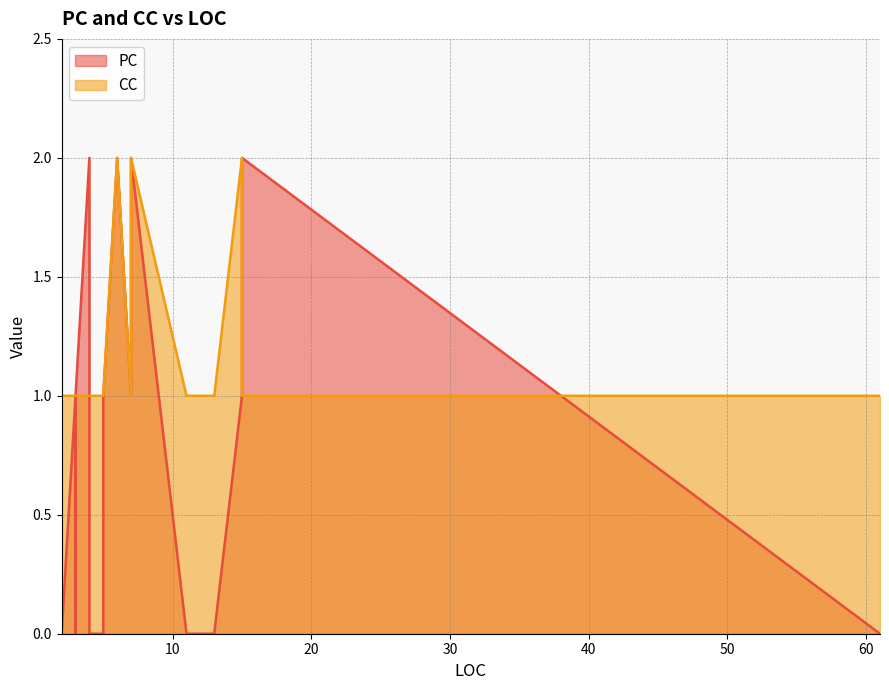

Does the chart display data point markers on the line(s)?

No